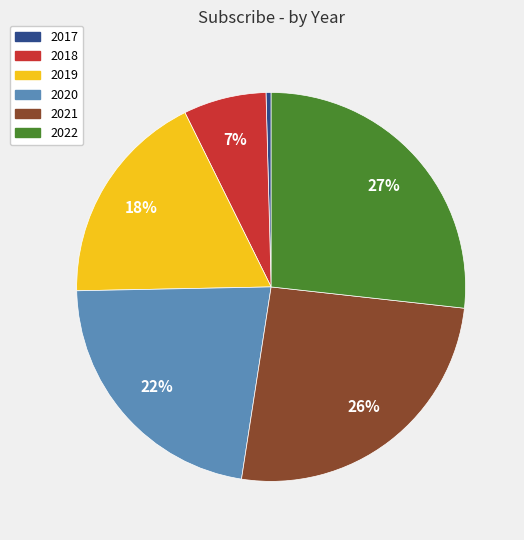

What is the largest slice in the pie chart?

2022